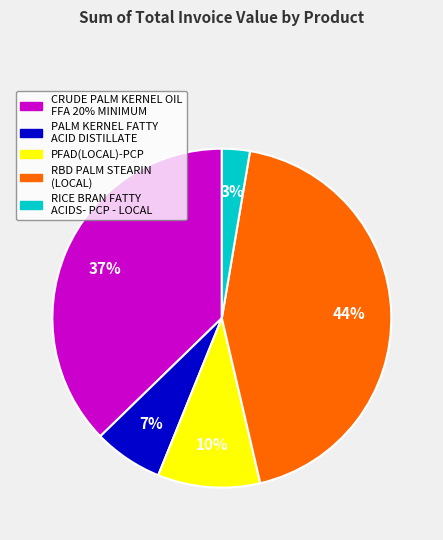

Does any single category account for the majority?

No